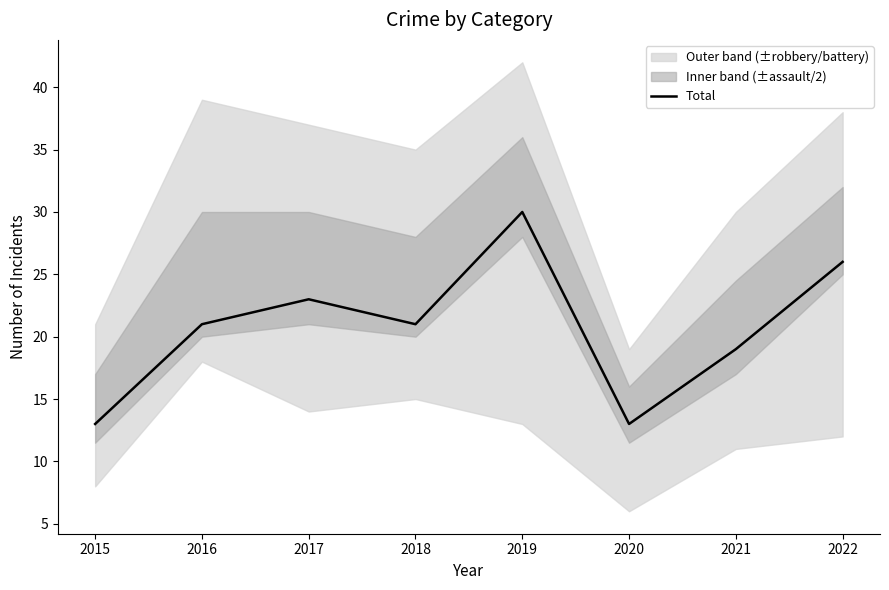

What is the value of the 3rd point from the left?

23